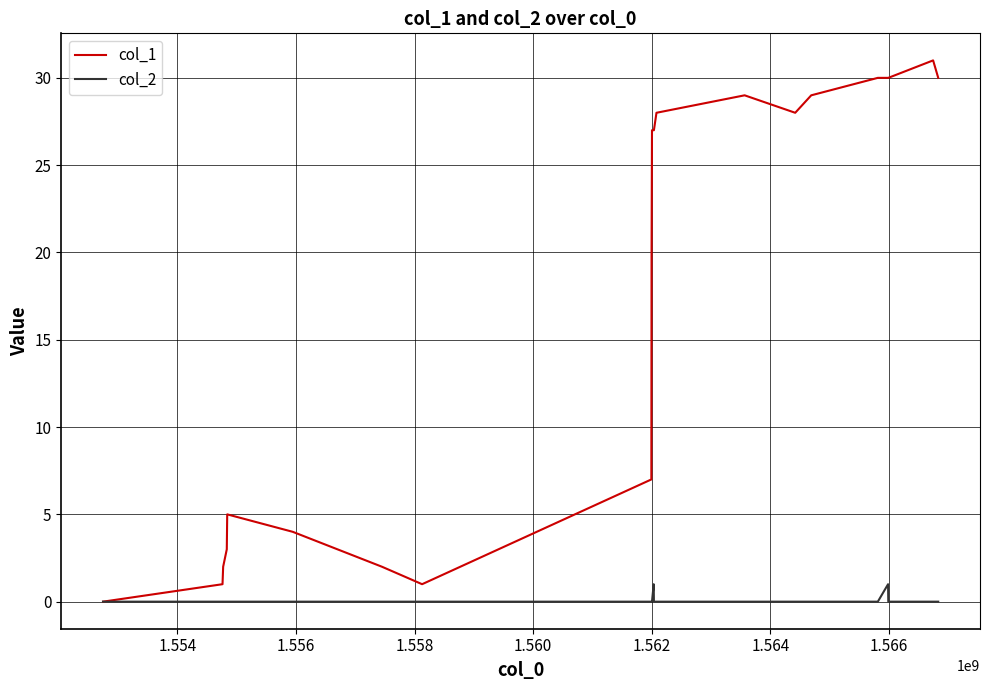

Which series has the largest total across all categories?

col_1